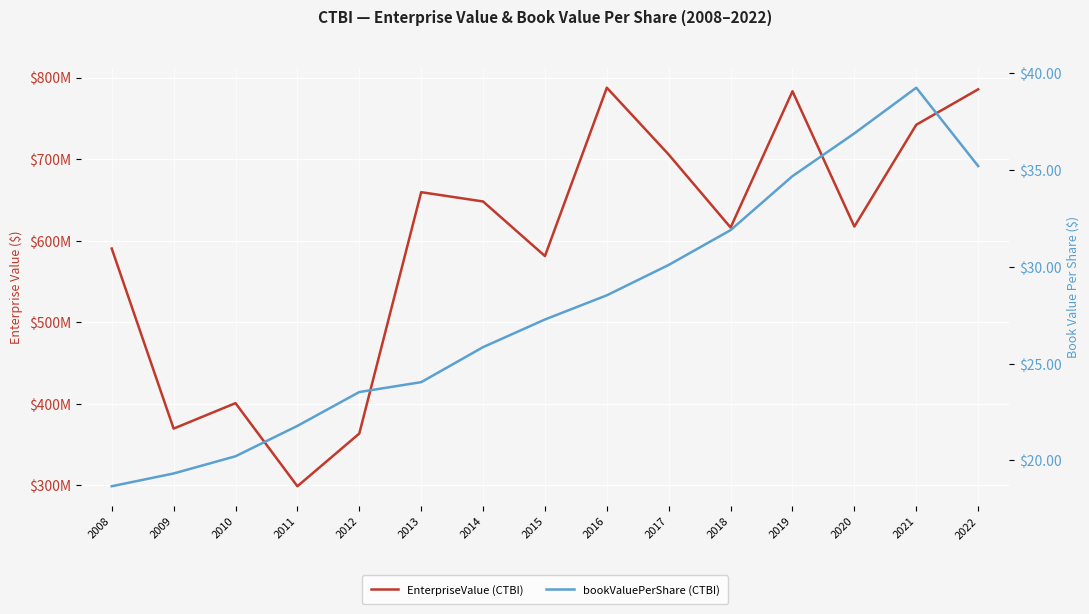

How many interior local peaks does the bookValuePerShare series have?

1